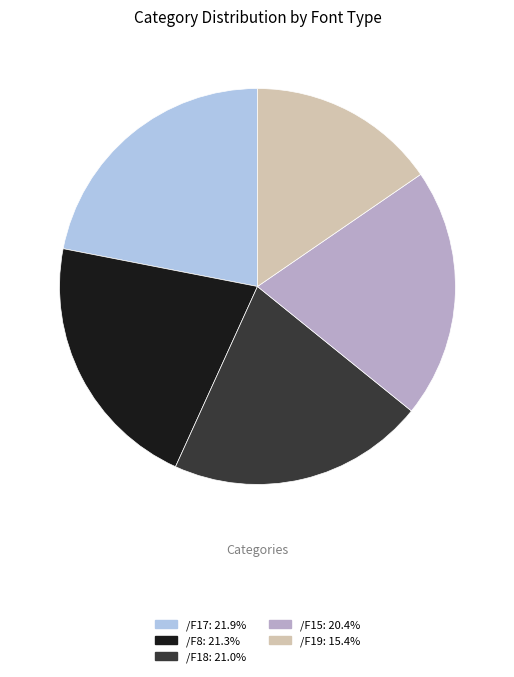

Which slice is the smallest?

/F19